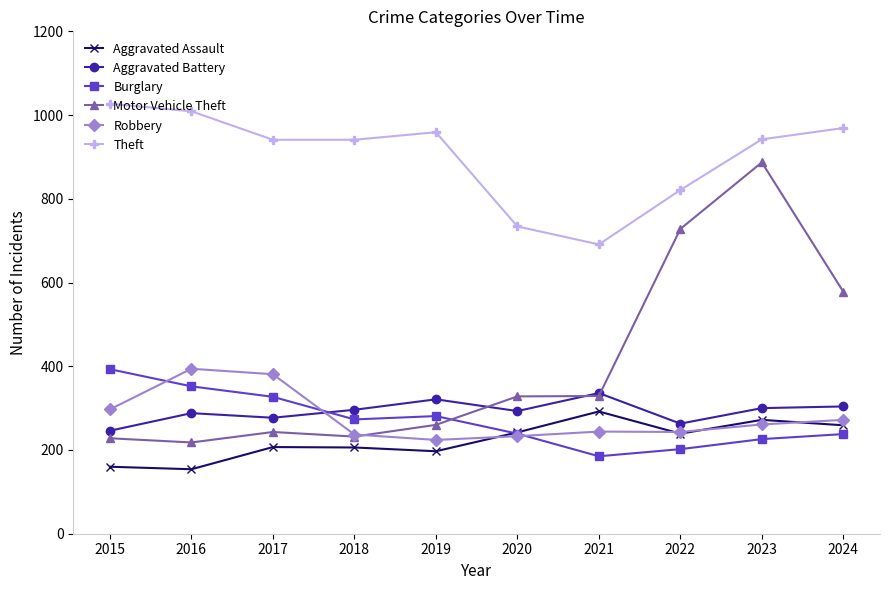

True or false: Aggravated Assault and Motor Vehicle Theft intersect in this chart.

False